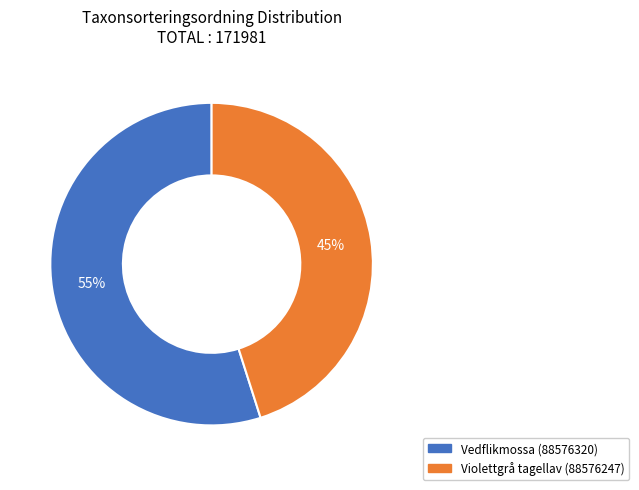

What is the majority slice?

Vedflikmossa (88576320)